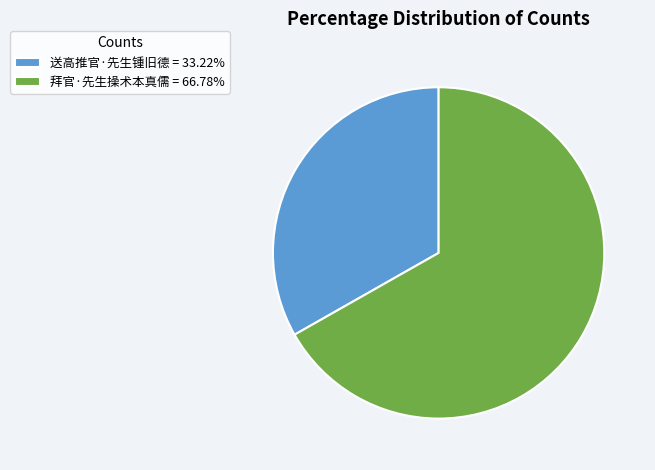

True or false: 送高推官·先生锺旧德 accounts for 33% of the total.

True